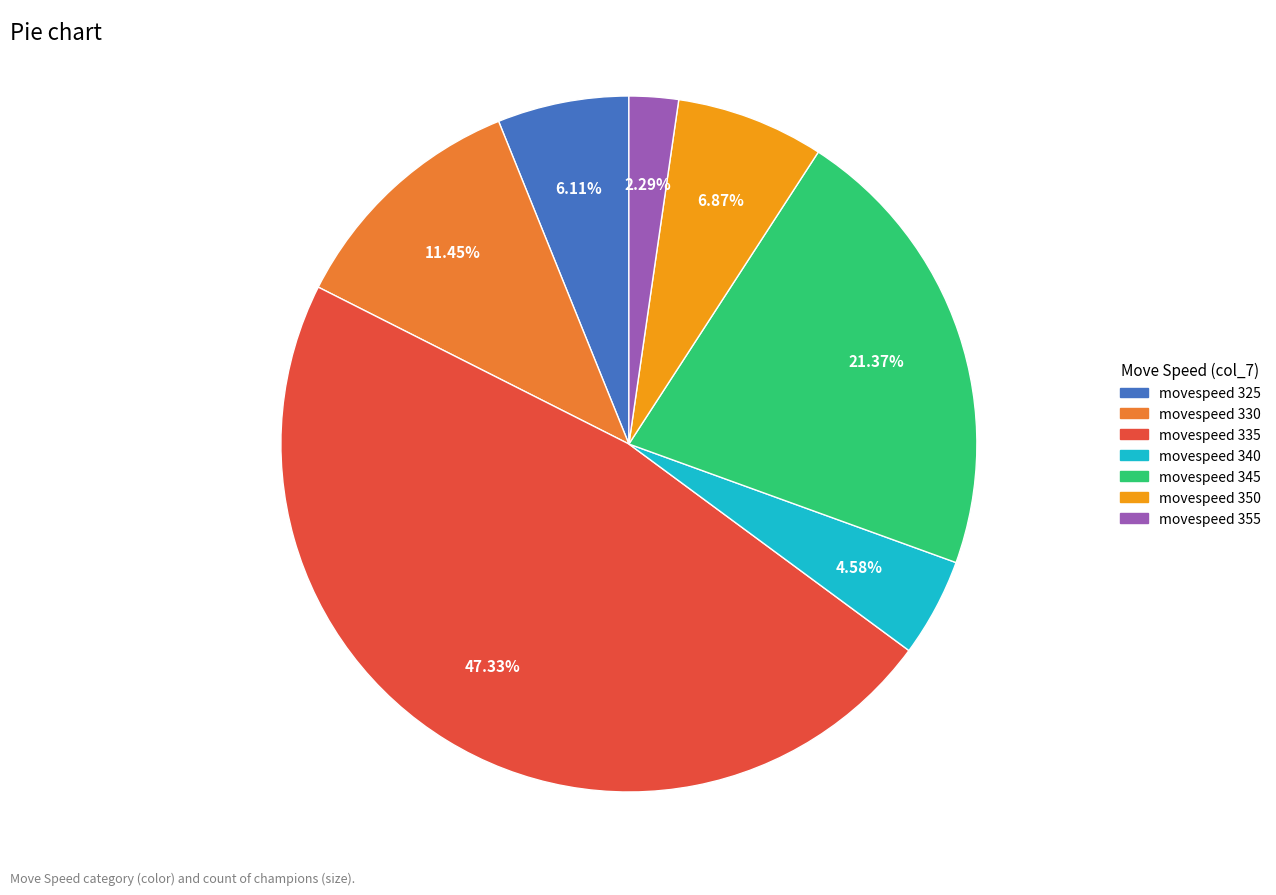

Is there a majority slice in this chart?

No